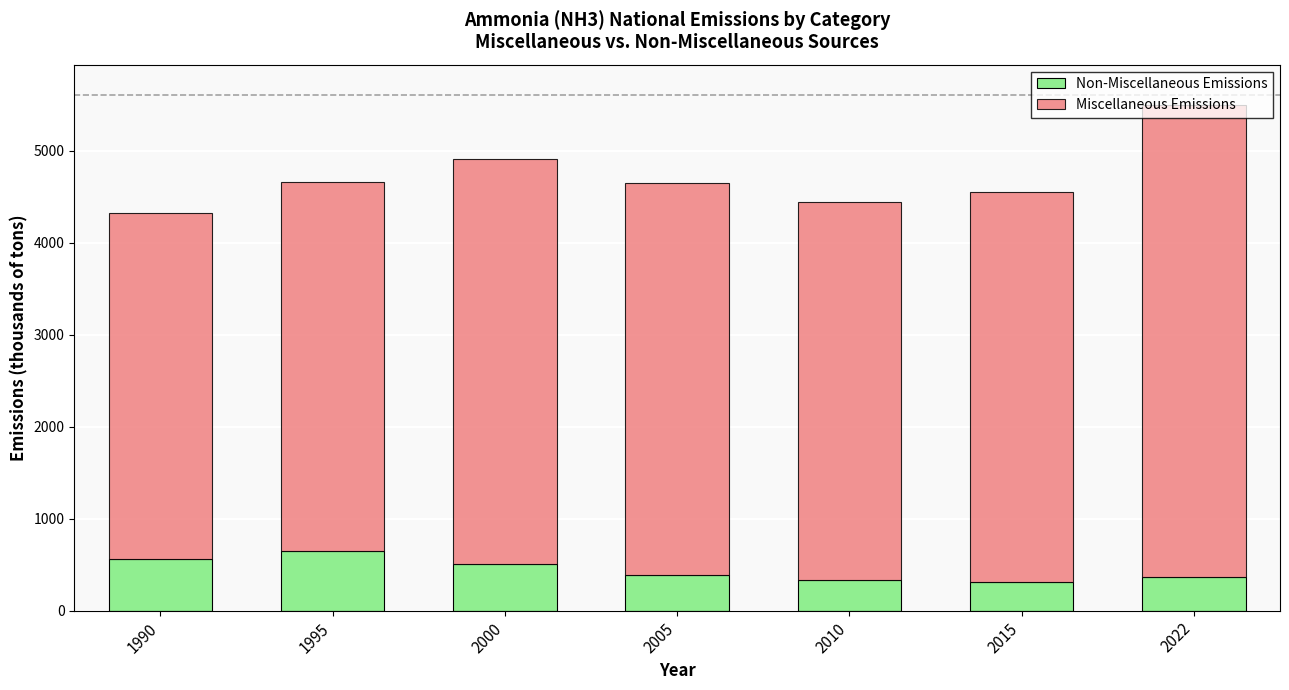

At which category is the sum across all series the highest?

2022